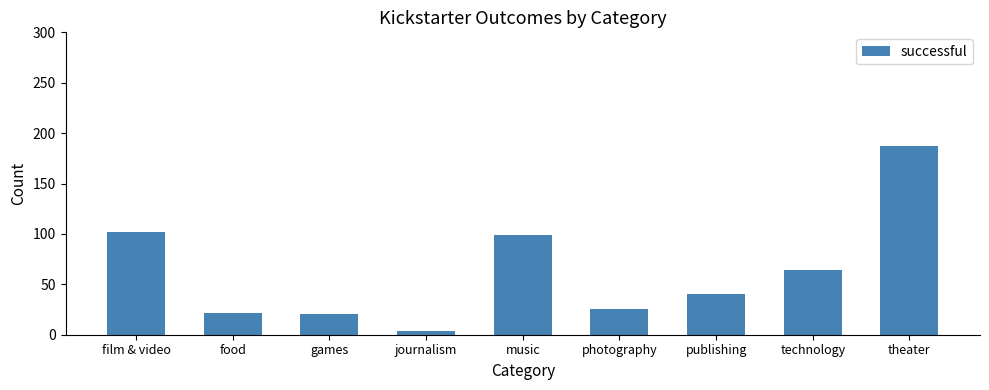

What is the average value?

63